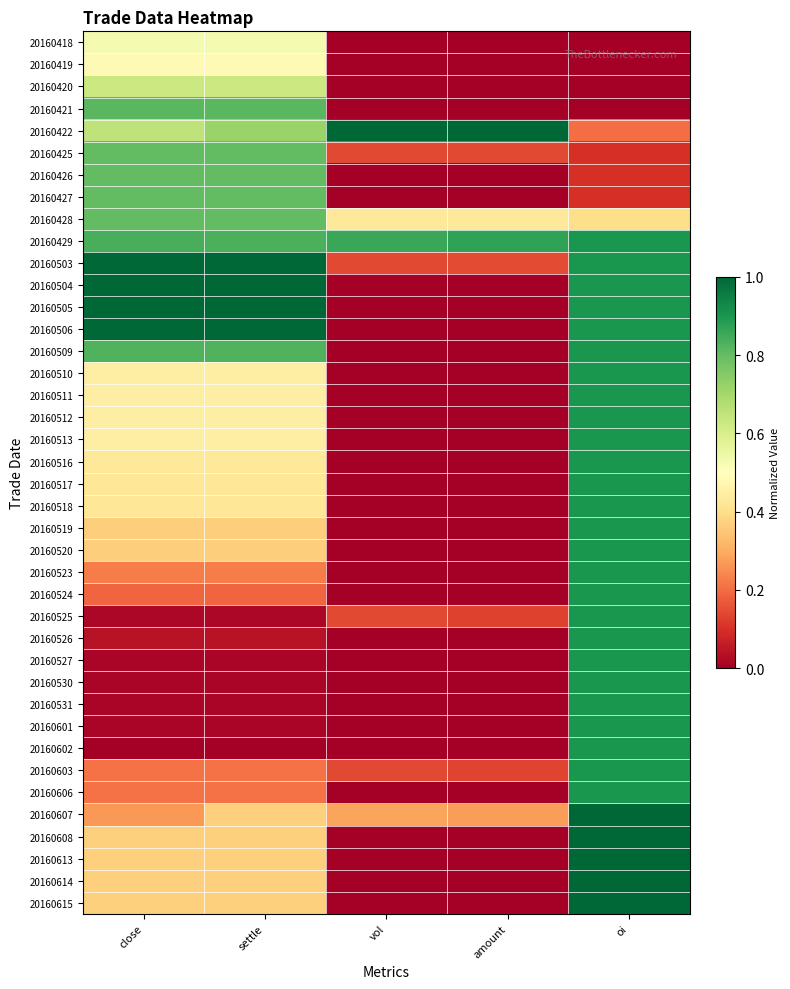

At how many categories does at least one series exceed 0?

5